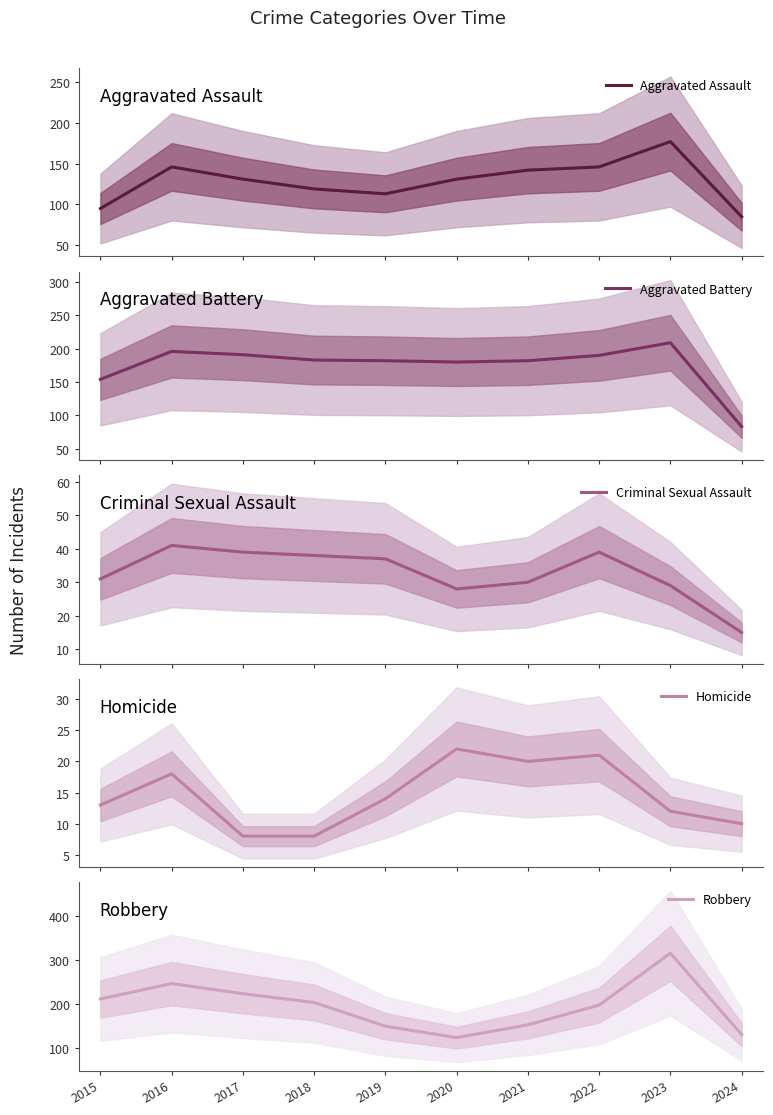

What is the approximate value of Aggravated Assault at 2015, to the nearest 5?

95